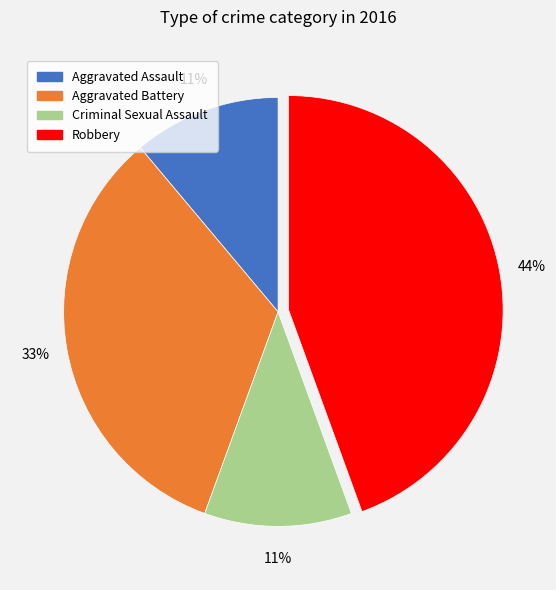

True or false: Robbery accounts for 56% of the total.

False